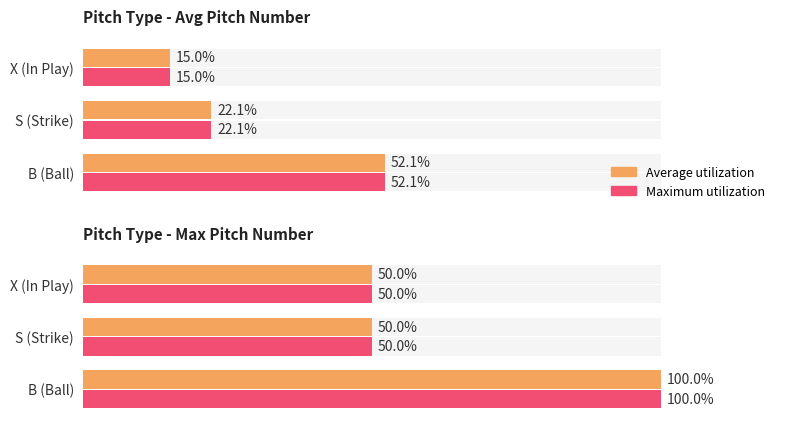

Rank the series by their maximum value, from lowest to highest.

Average utilization, Maximum utilization